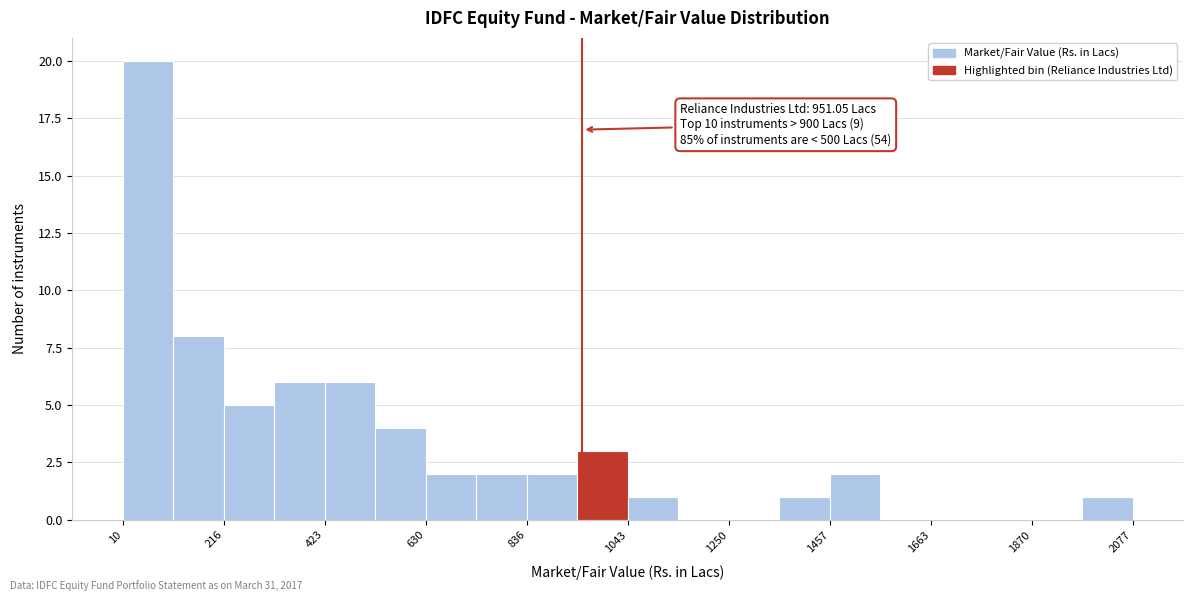

Around what value on the x-axis is the tallest bar? Give the approximate position of its centre, as read against the axis.

50